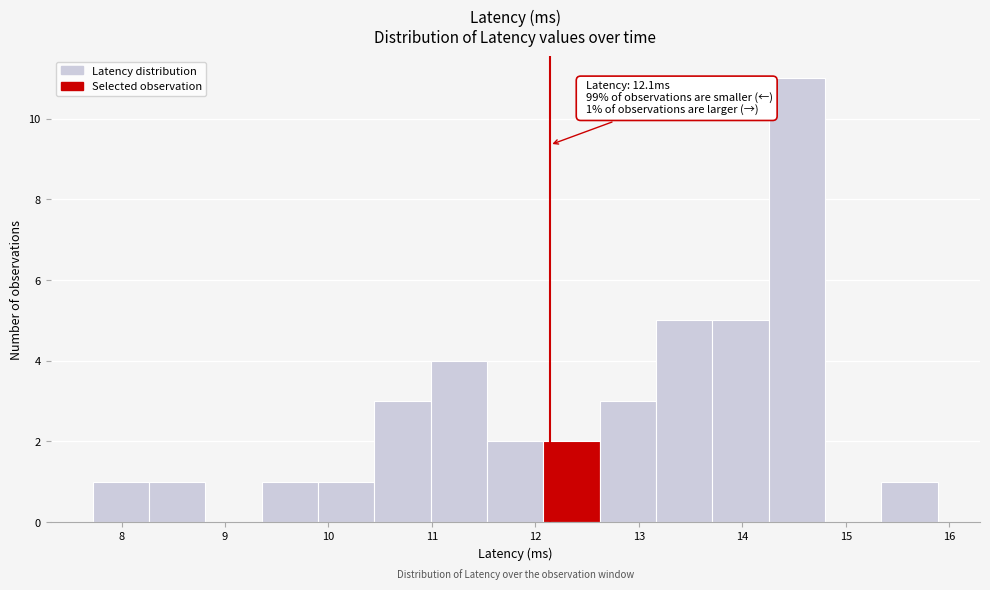

Over which range of the x-axis is the bar tallest?

14.3 to 14.8